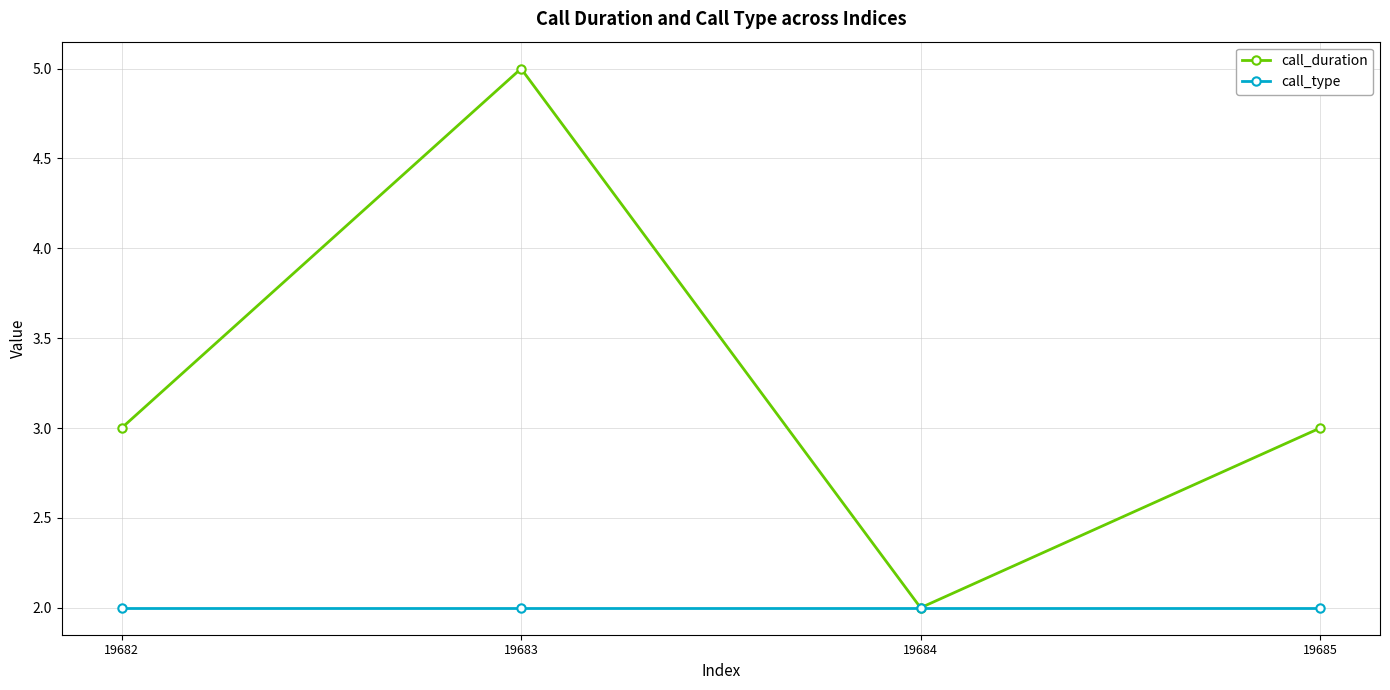

Which series has the widest spread of values?

call_duration